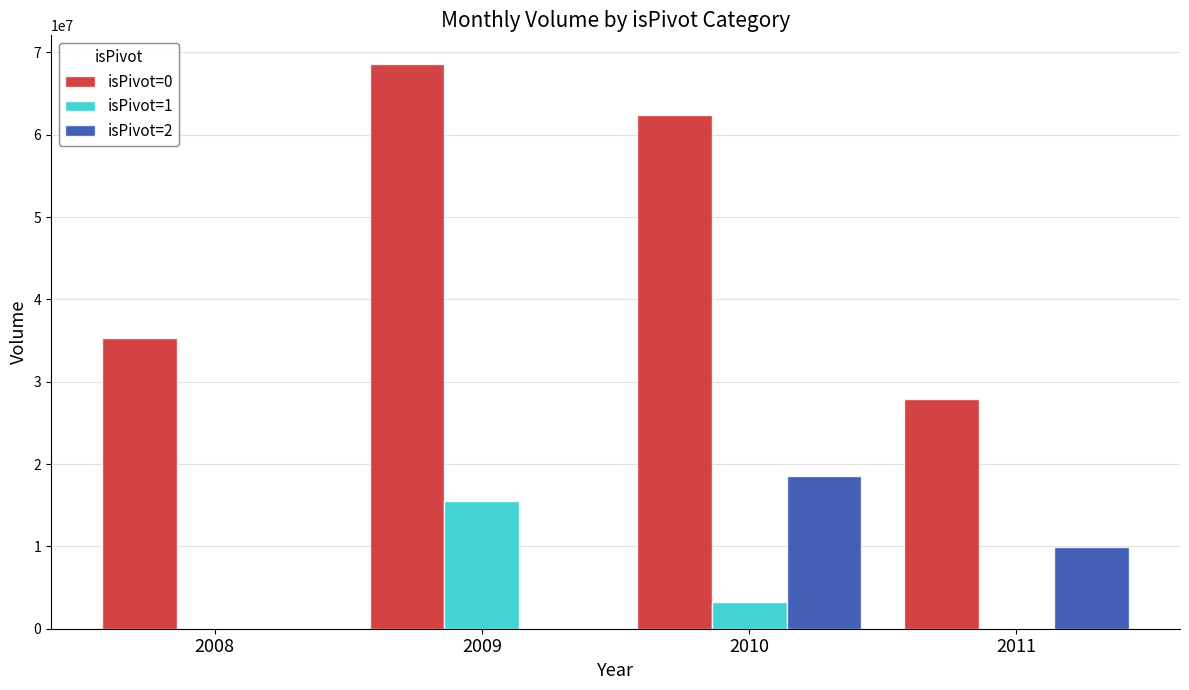

Where does the isPivot=1 series first go above 3302575?

2009